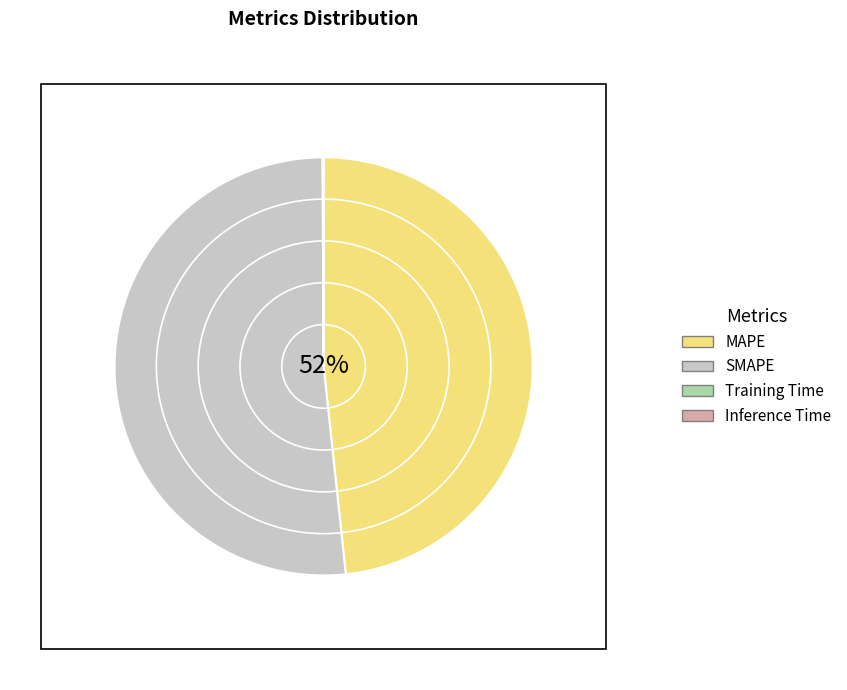

How many segments does this pie chart have?

4